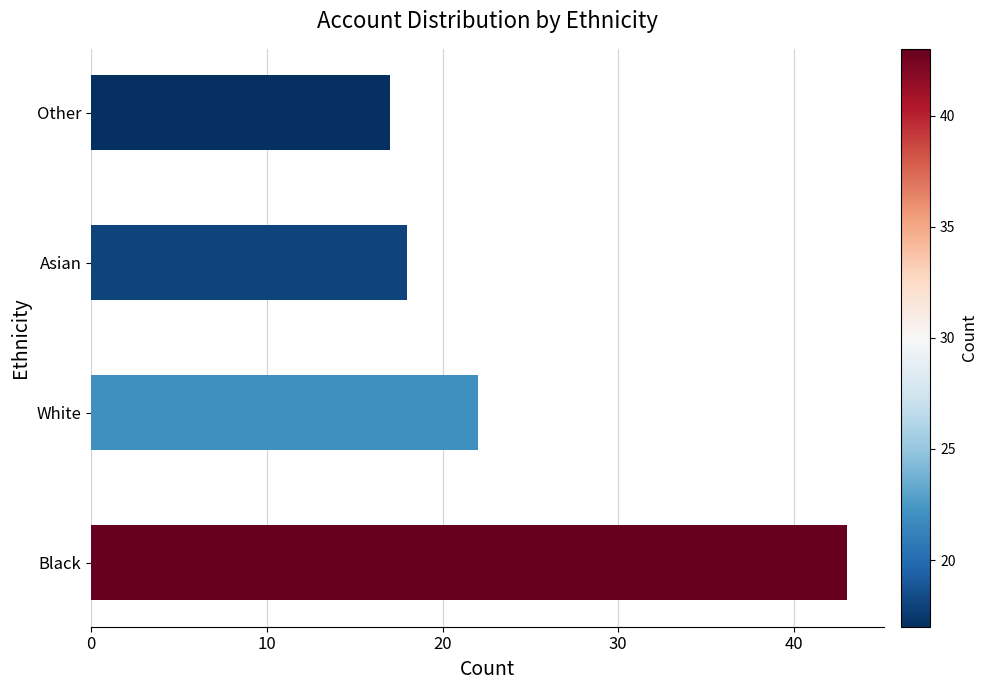

Does the chart contain stacked bars?

No